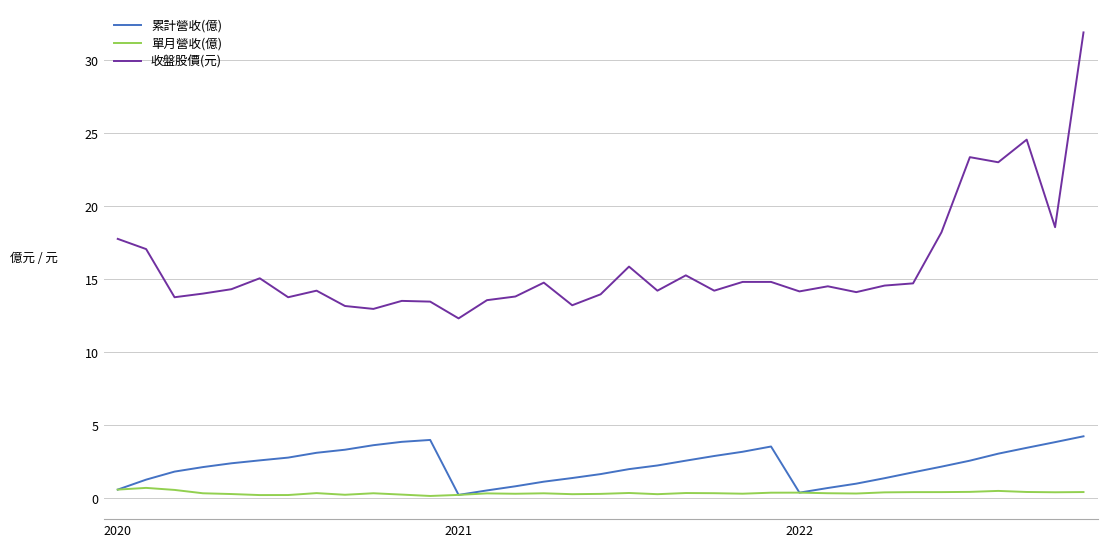

True or false: 收盤股價(元) and 單月營收(億) cross at least once.

False